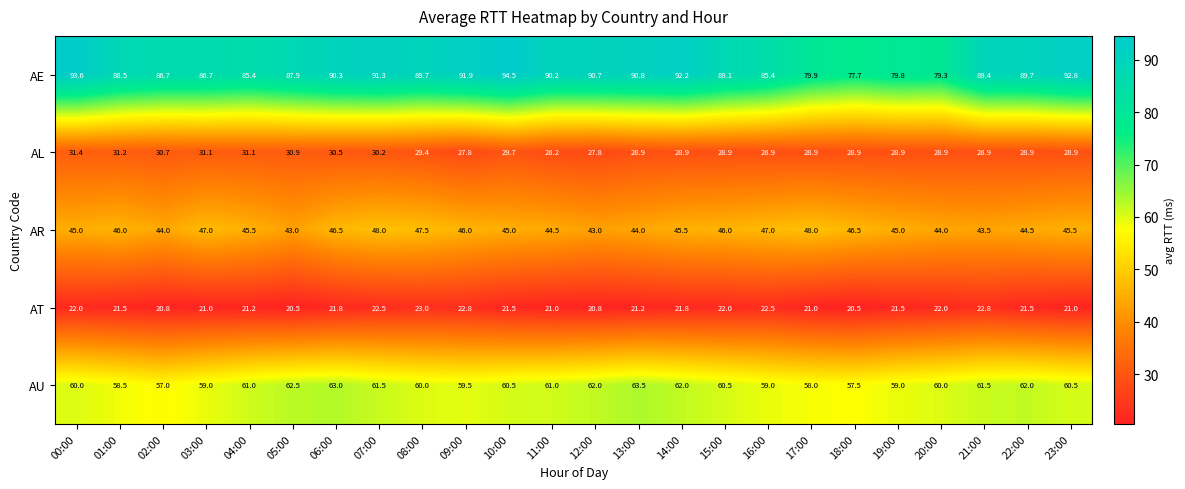

How many AR values are between 44 and 46?

14